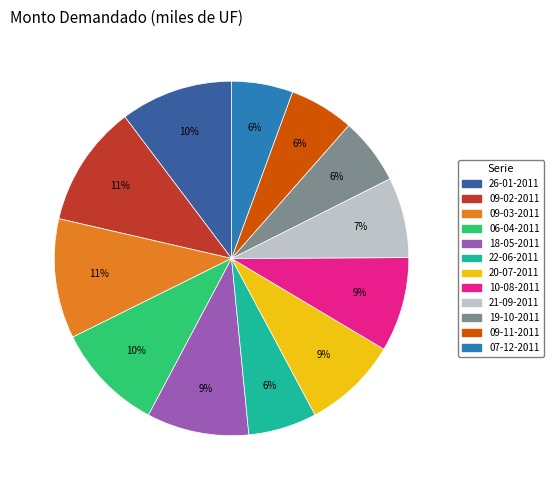

What percentage is the 18-05-2011 slice, to the nearest percent?

9%